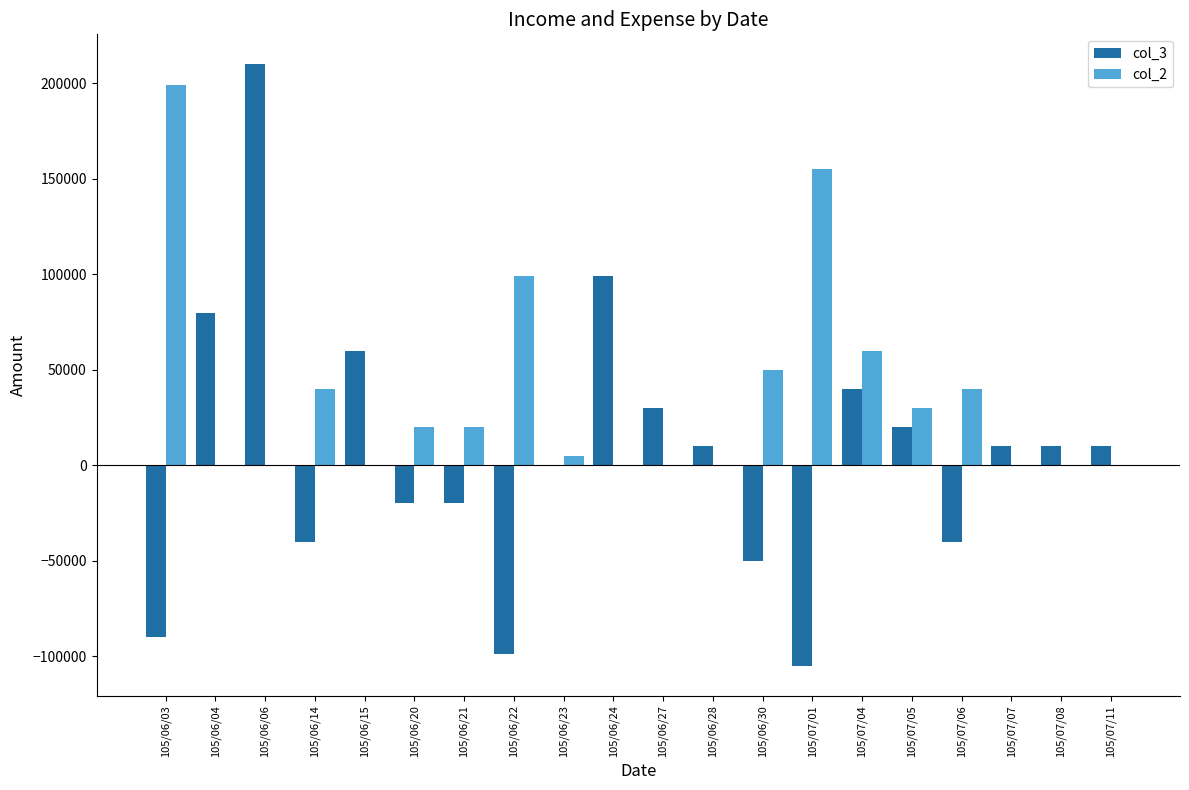

Reading right to left, extract all data points from this chart.

col_3: 105/07/11=10000	105/07/08=10000	105/07/07=10000	105/07/06=-40000	105/07/05=20000	105/07/04=40000	105/07/01=-105000	105/06/30=-50000	105/06/28=10000	105/06/27=30000	105/06/24=99000	105/06/23=0	105/06/22=-99000	105/06/21=-20000	105/06/20=-20000	105/06/15=60000	105/06/14=-40000	105/06/06=210000	105/06/04=80000	105/06/03=-90000
col_2: 105/07/11=0	105/07/08=0	105/07/07=0	105/07/06=40000	105/07/05=30000	105/07/04=60000	105/07/01=155000	105/06/30=50000	105/06/28=0	105/06/27=0	105/06/24=0	105/06/23=5000	105/06/22=99000	105/06/21=20000	105/06/20=20000	105/06/15=0	105/06/14=40000	105/06/06=0	105/06/04=0	105/06/03=199000